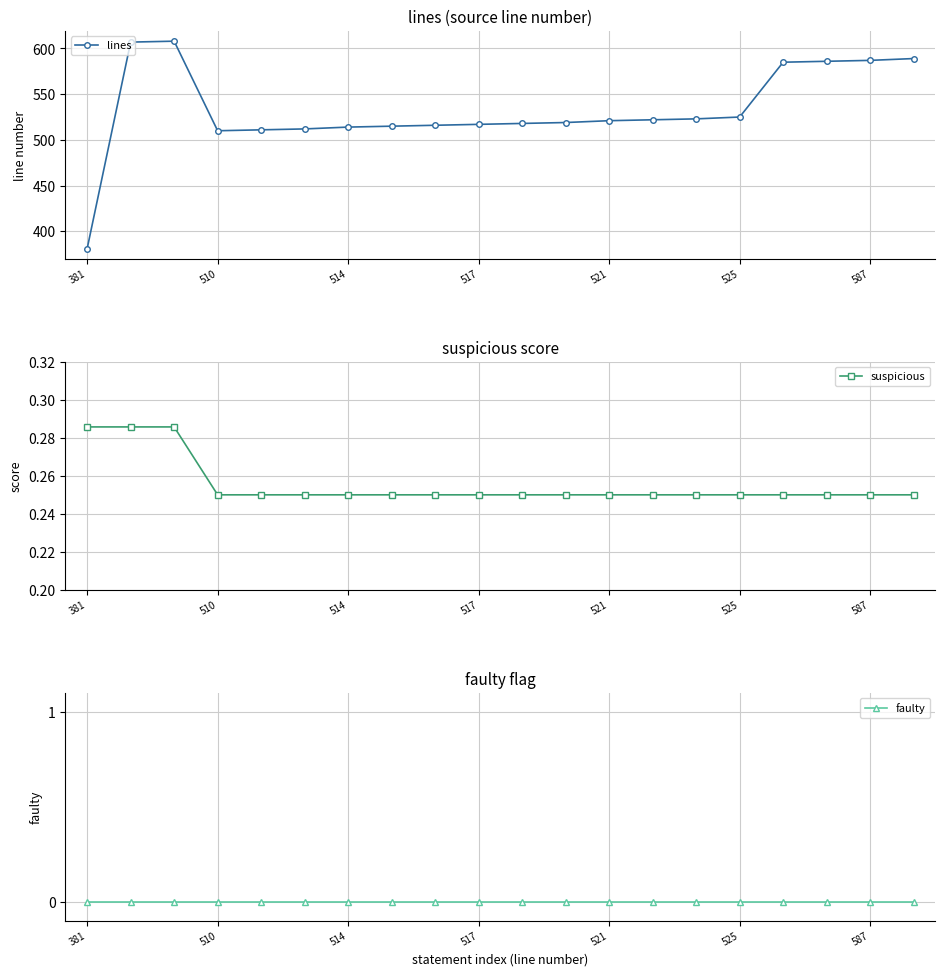

The value of lines at 381 is 381.0. True or false?

True